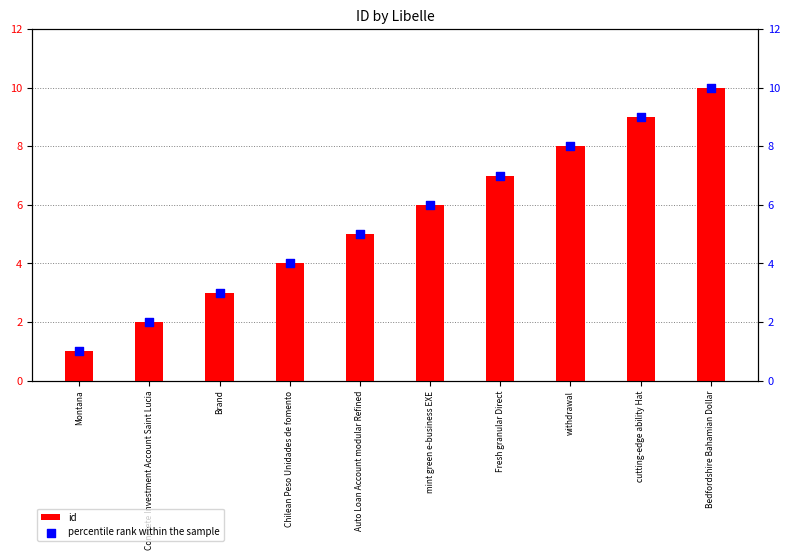

At how many categories does at least one series exceed 1?

9